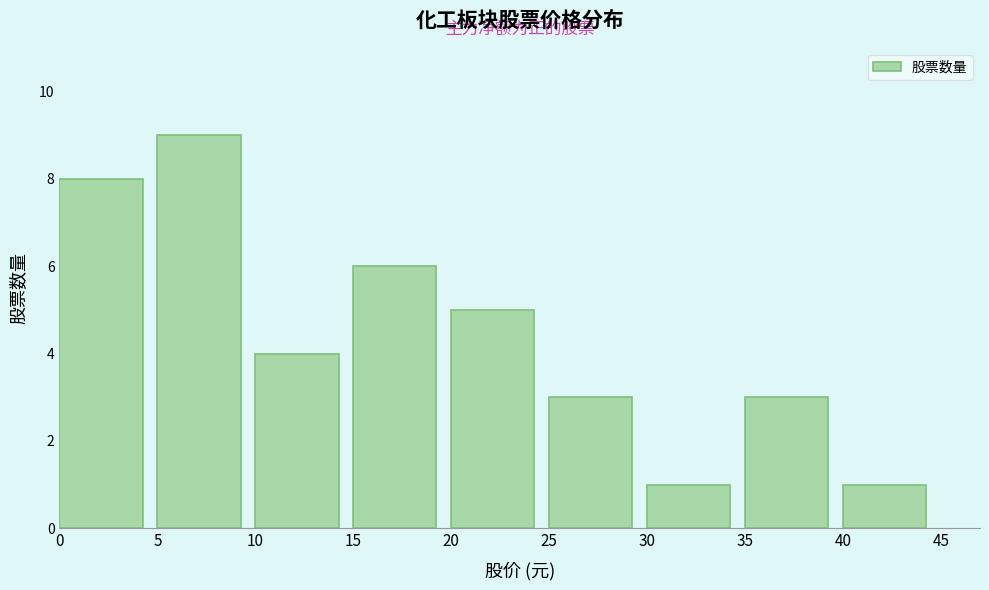

Reading left to right, transcribe this chart: for each bar, give the range it covers on the x-axis and its height. The values are not printed on the chart, so give them approximately, as read against the axis.

0 to 5: 8
5 to 10: 9
10 to 15: 4
15 to 20: 6
20 to 25: 5
25 to 30: 3
30 to 35: 1
35 to 40: 3
40 to 45: 1